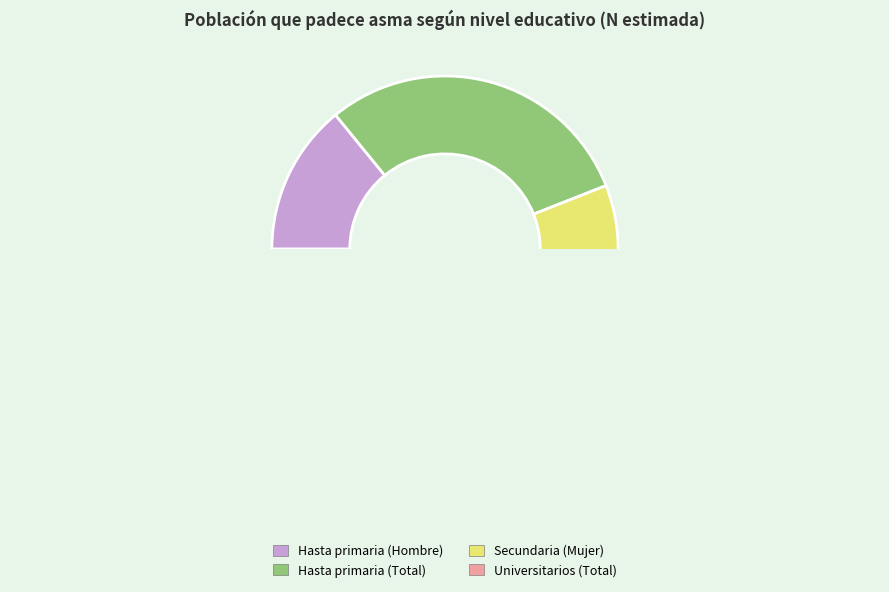

Does Secundaria (Mujer) account for over 50% of the chart?

No